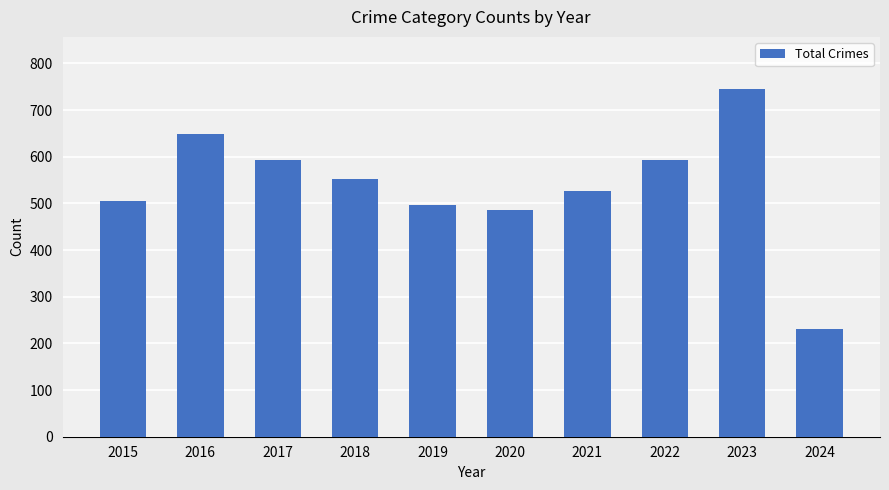

How many values are below 552?

5